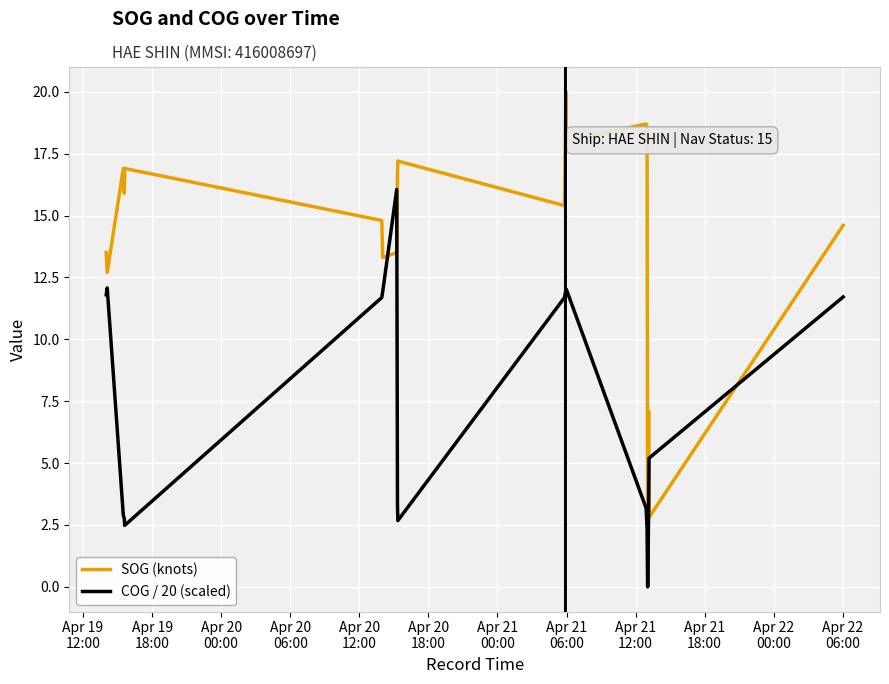

Which series has the largest total across all categories?

SOG (knots)